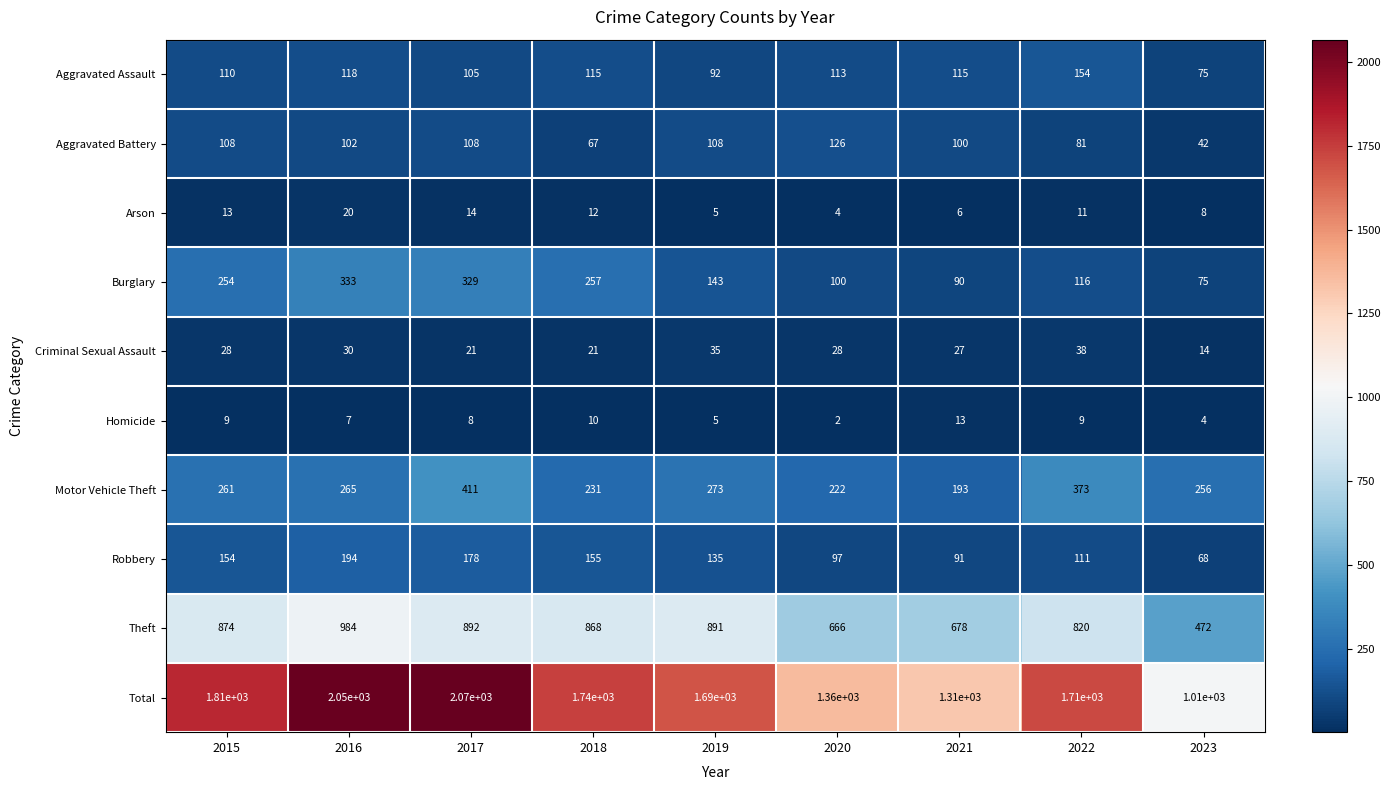

What is the difference between the maximum and minimum values in the Motor Vehicle Theft series?

218